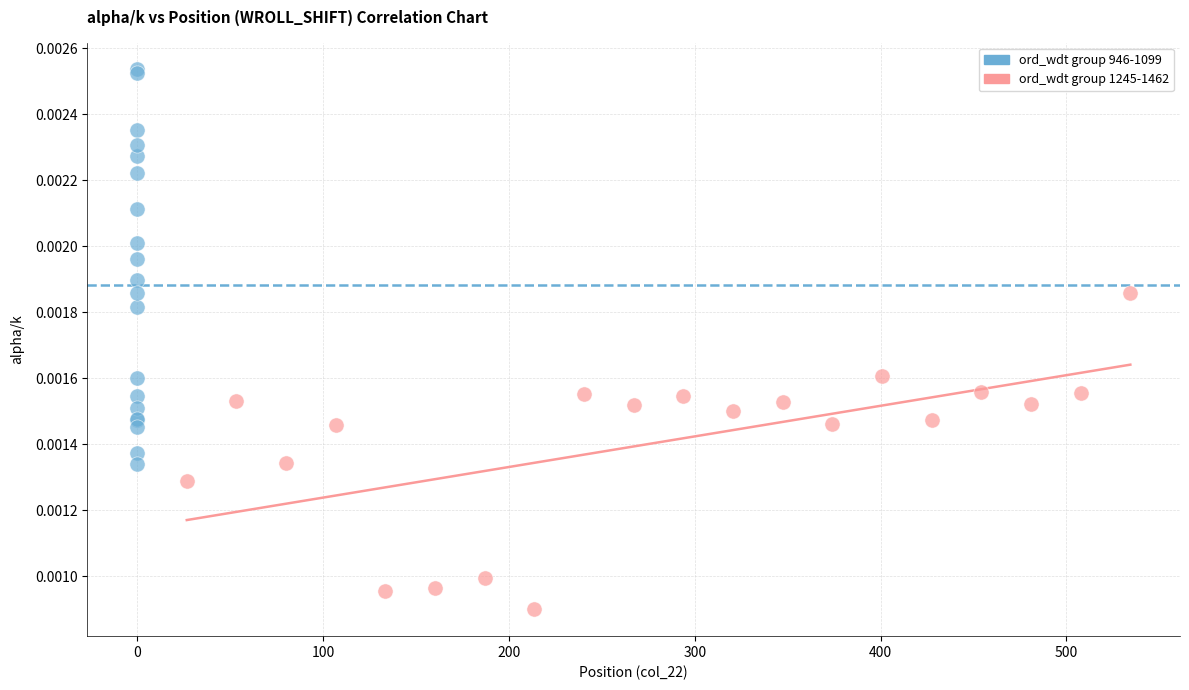

What are all the series names shown in the legend?

ord_wdt group 946-1099, ord_wdt group 1245-1462